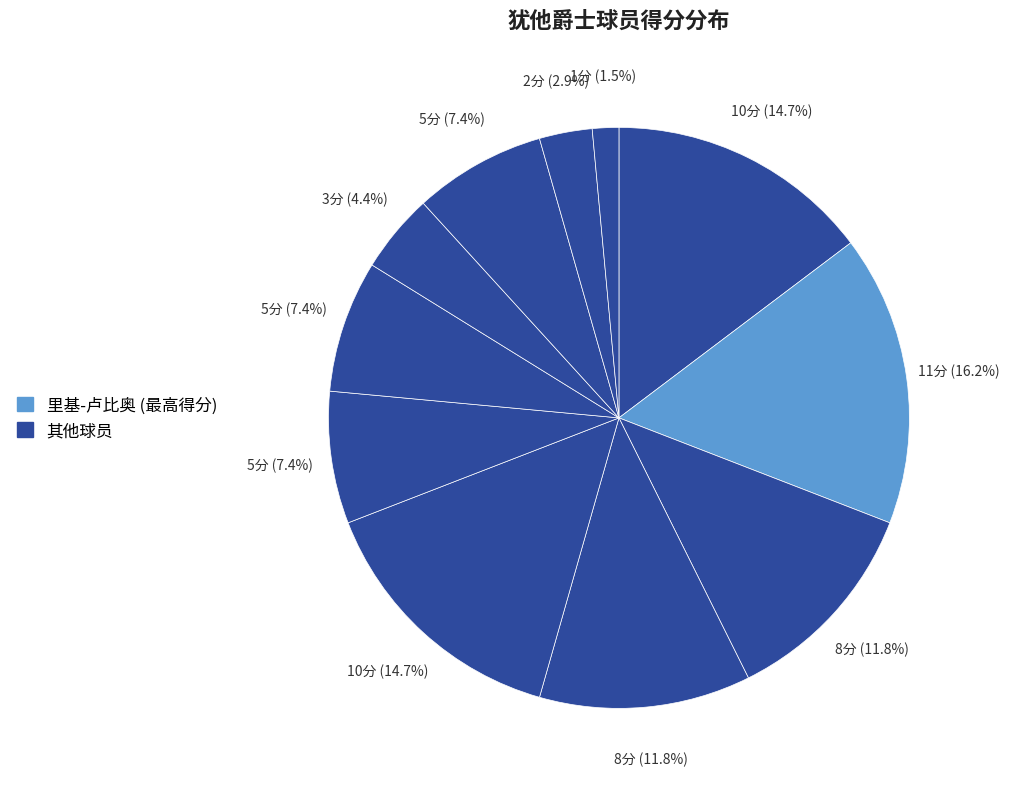

Count the number of slices in the pie.

11